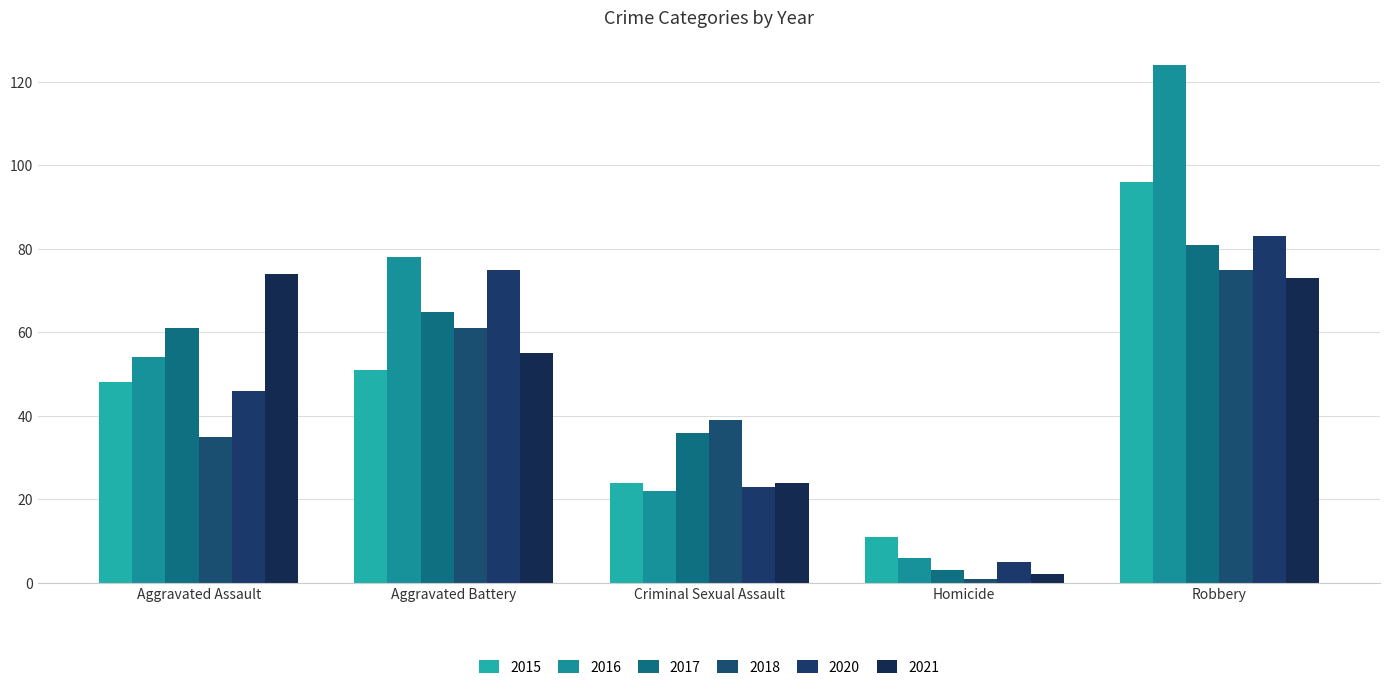

How many bars are there in total?

30